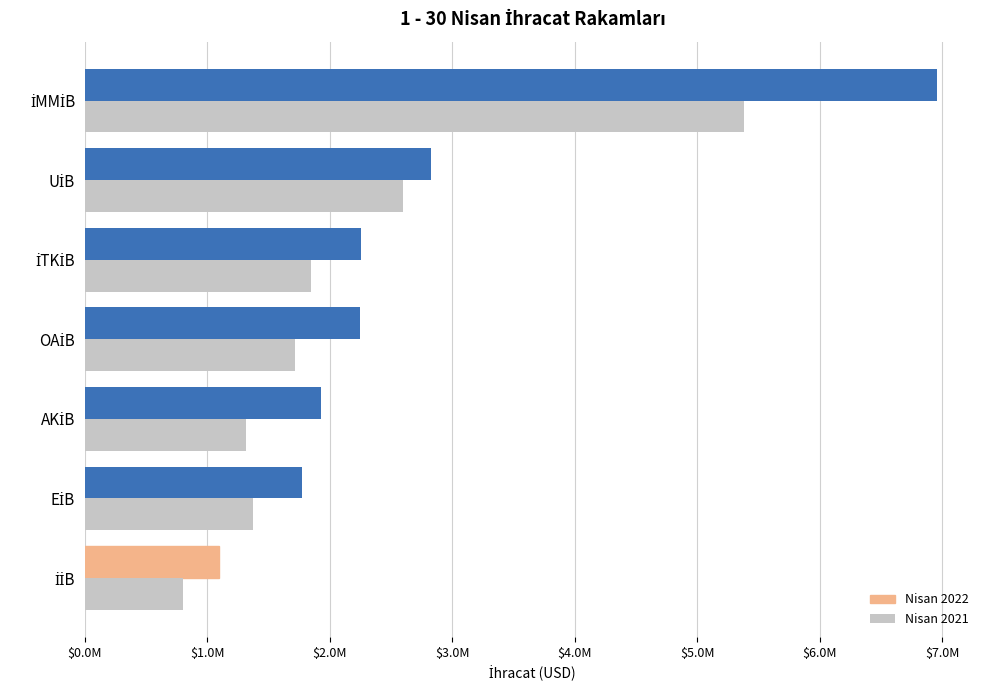

What are all the series names shown in the legend?

Nisan 2022, Nisan 2021